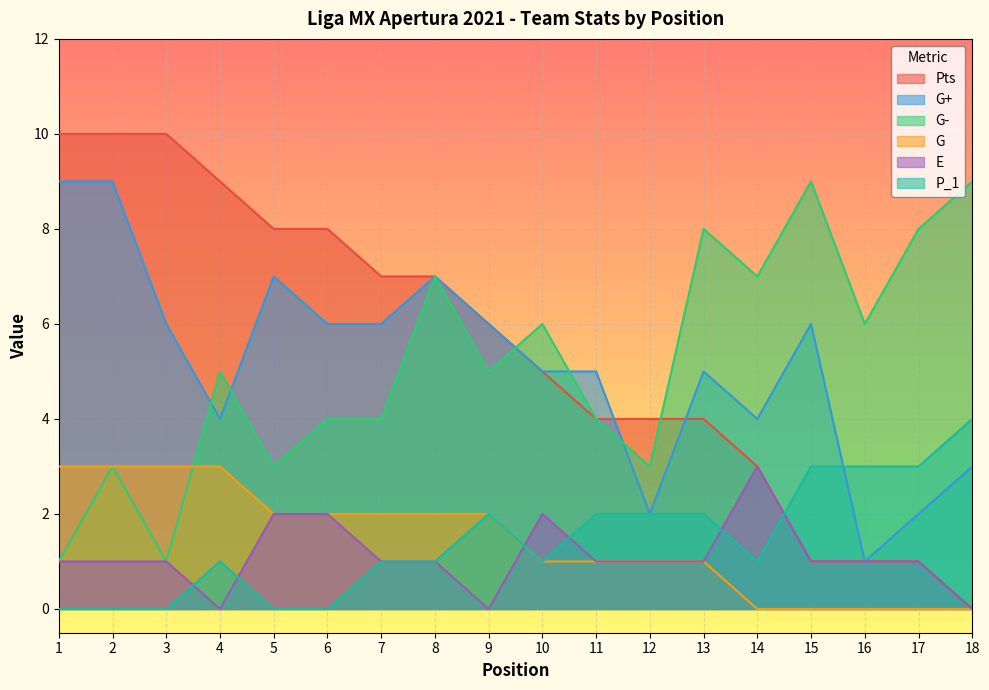

Which series changed the most between 5 and 9?

Pts